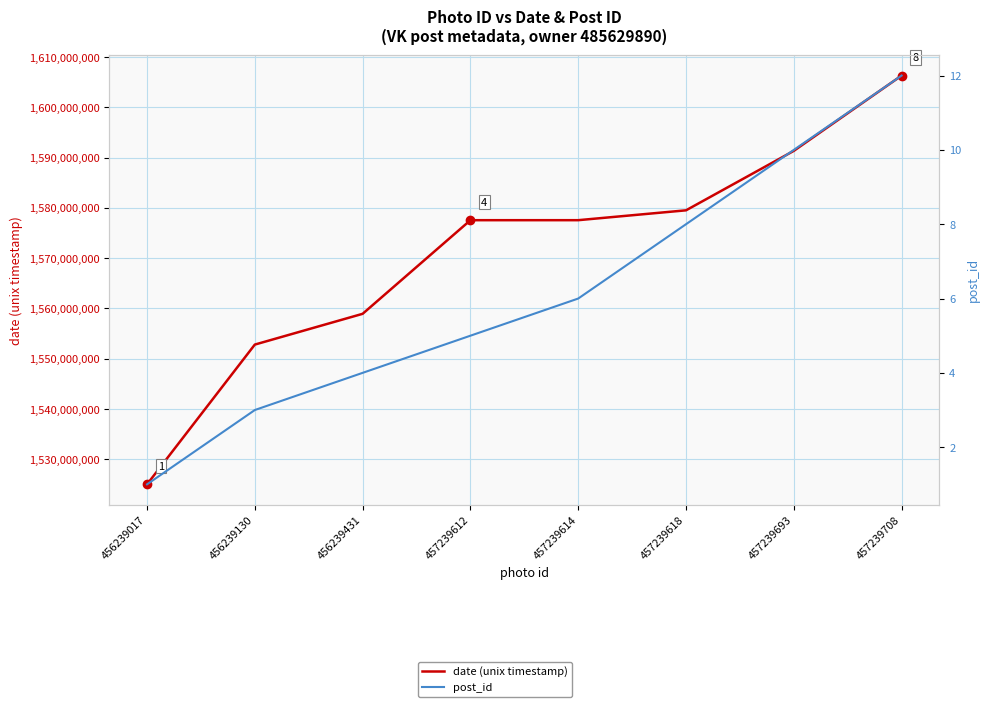

True or false: date (unix timestamp) has more than 2 interior local peaks.

False